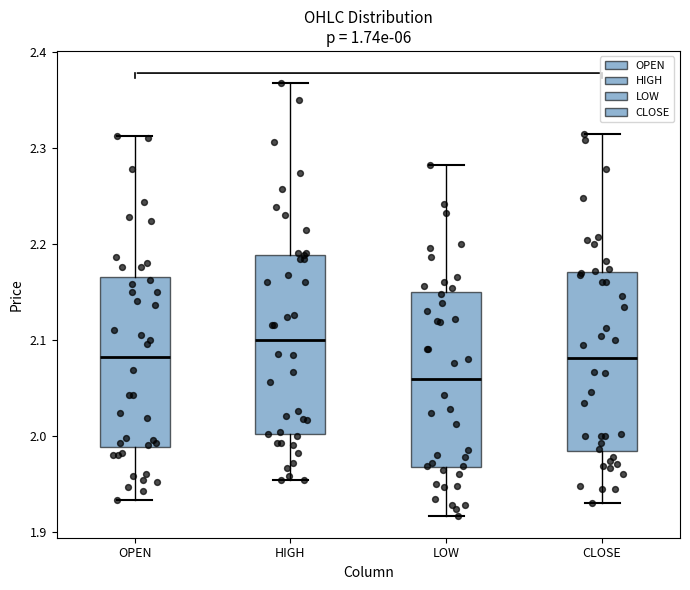

Reading left to right, transcribe this box plot: for each box, give where its median line is, the range the box spans, and where its two whiskers end, as read against the y-axis. The values are not printed on the chart, so give them approximately, as read against the axis.

OPEN: median 2.08, box 1.99 to 2.17, whiskers 1.93 to 2.31
HIGH: median 2.10, box 2.00 to 2.19, whiskers 1.95 to 2.37
LOW: median 2.06, box 1.97 to 2.15, whiskers 1.92 to 2.28
CLOSE: median 2.08, box 1.98 to 2.17, whiskers 1.93 to 2.31